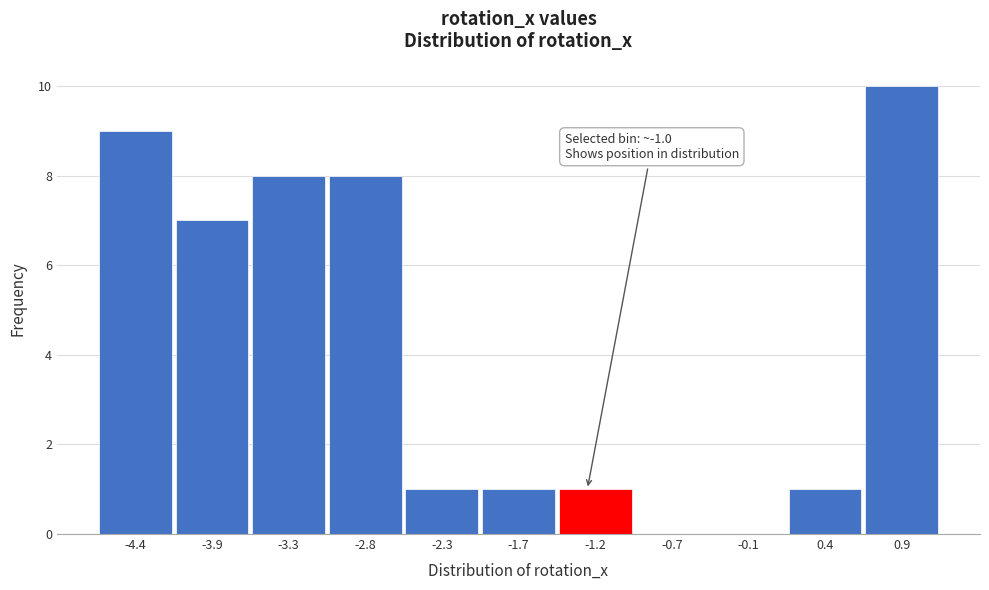

Reading left to right, what are all the values shown in this chart?

-4.4=9	-3.9=7	-3.3=8	-2.8=8	-2.3=1	-1.7=1	-1.2=1	-0.7=0	-0.1=0	0.4=1	0.9=10